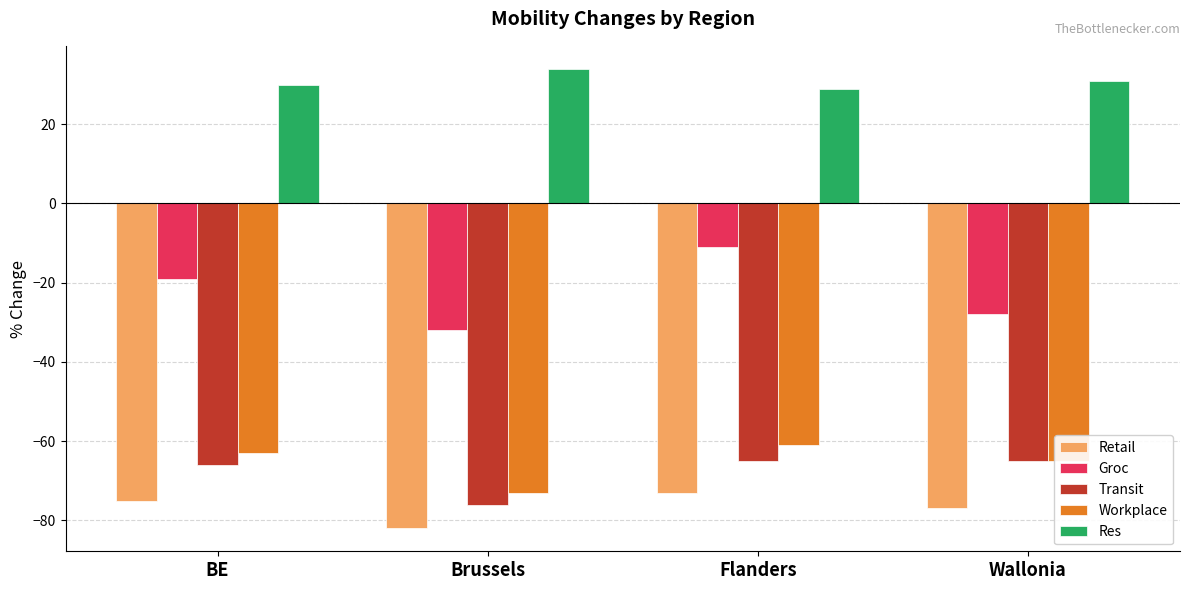

Which series changed the most between Flanders and Wallonia?

Groc